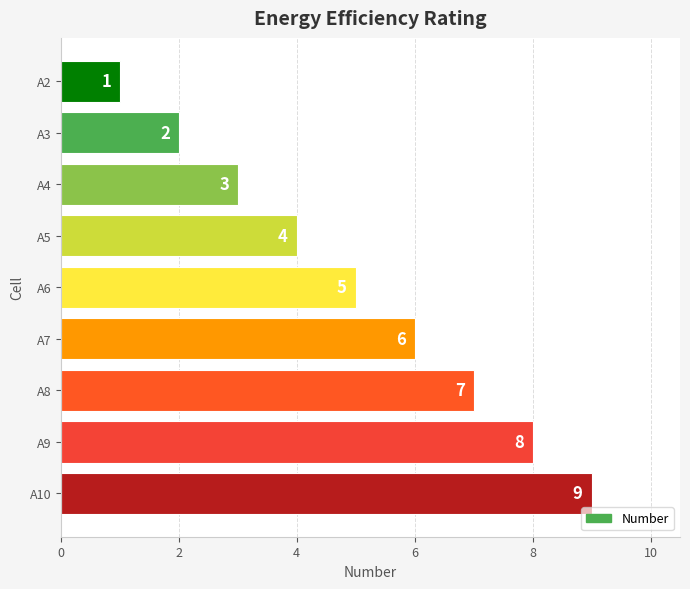

How many values are between 3 and 7?

5